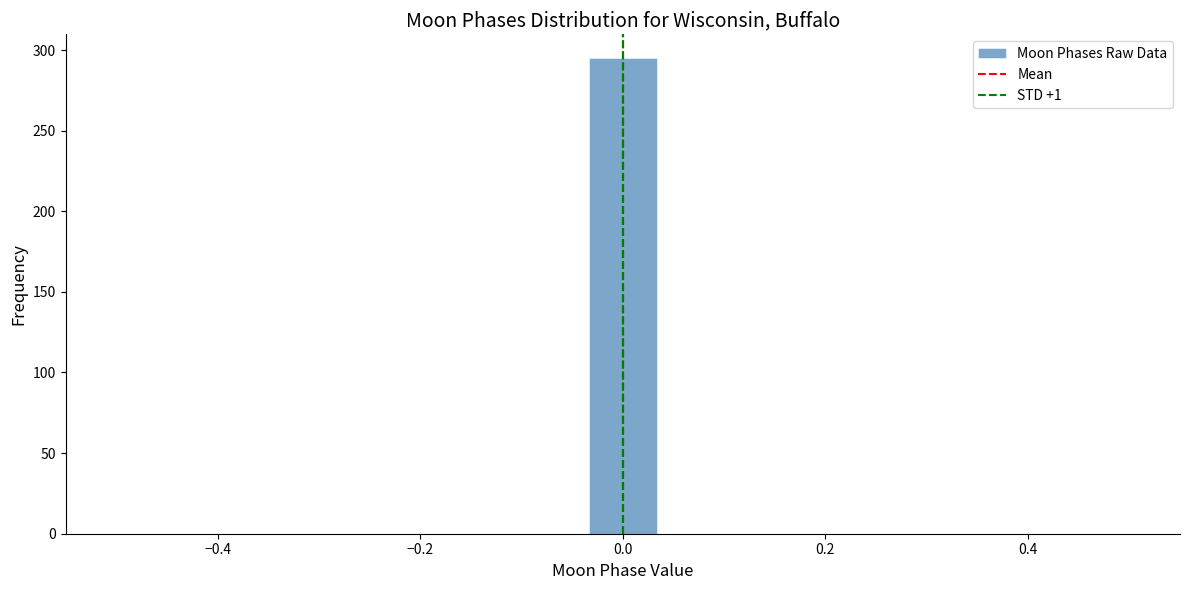

Read against the x-axis, roughly where is the centre of the tallest bar?

0.00